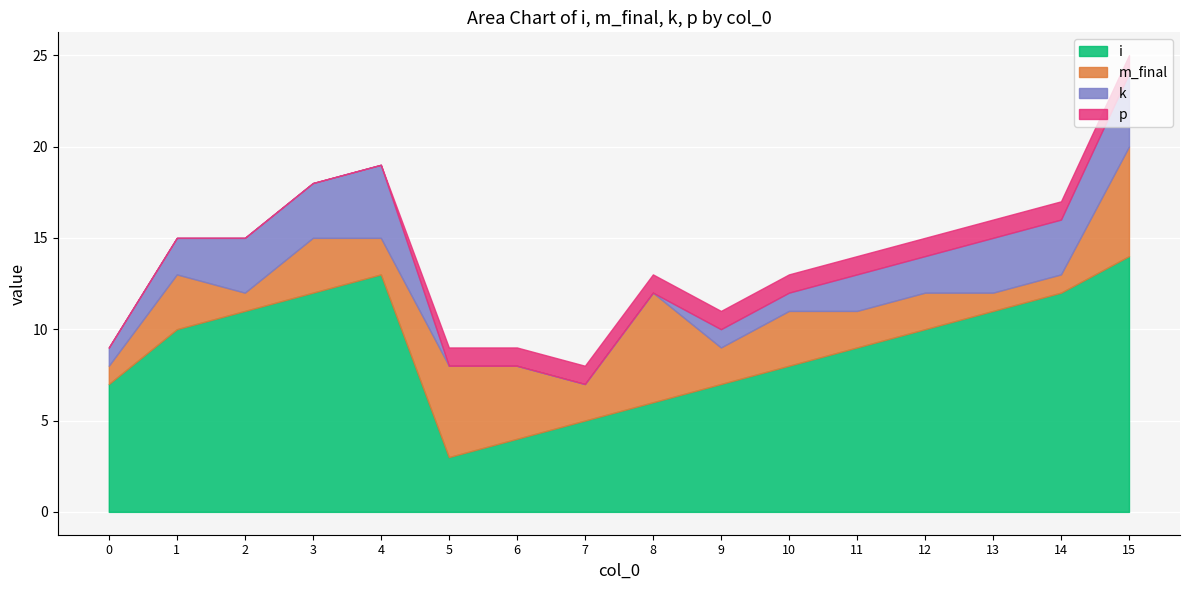

What is the average value of the i series?

9